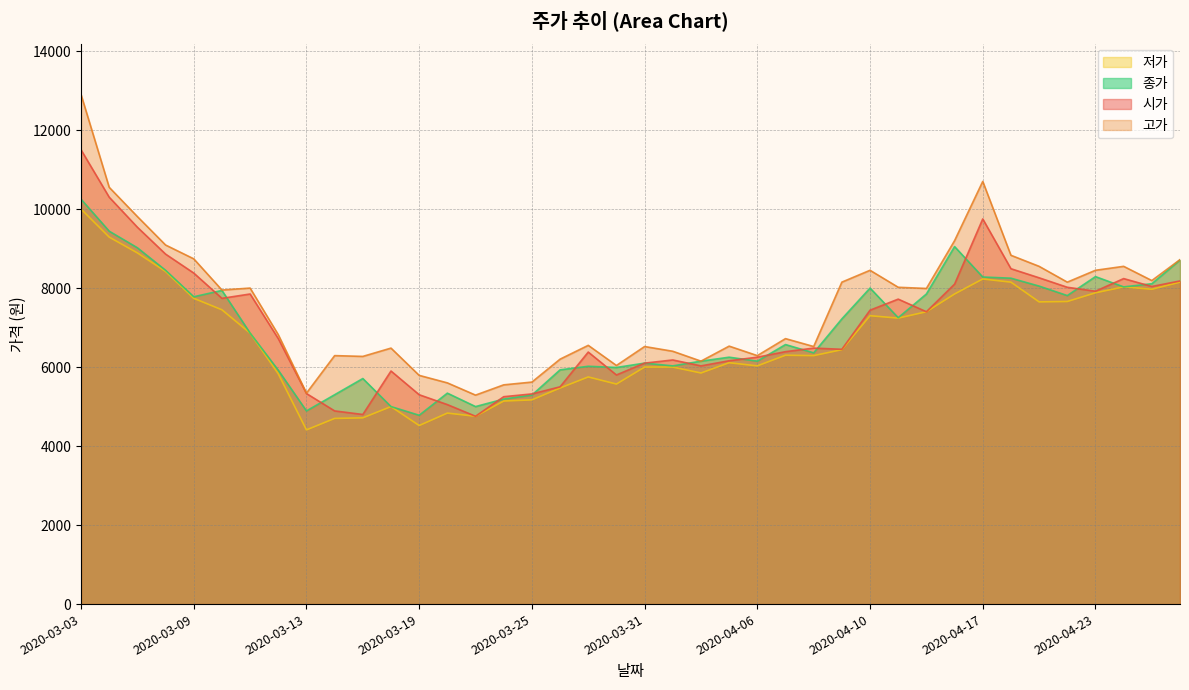

List the series in order of their peak value, lowest first.

저가, 종가, 시가, 고가